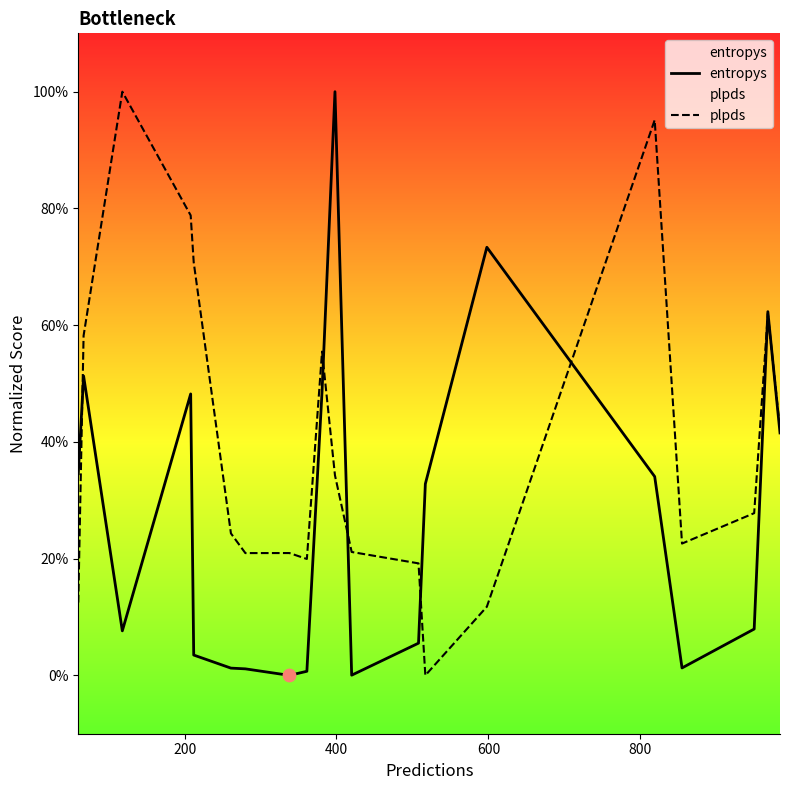

Which series has the widest spread of Y values?

entropys